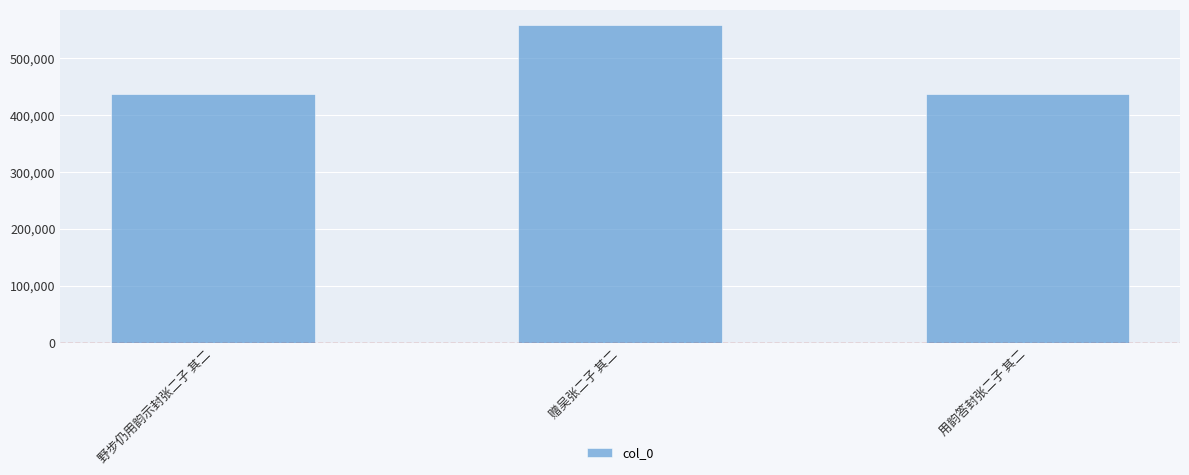

What is the average value?

476483